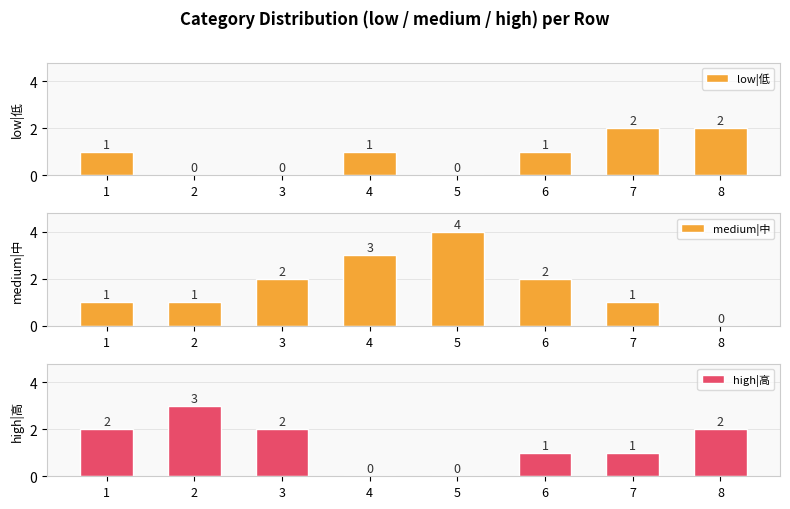

Where is high|高 nearest to the value 1?

6